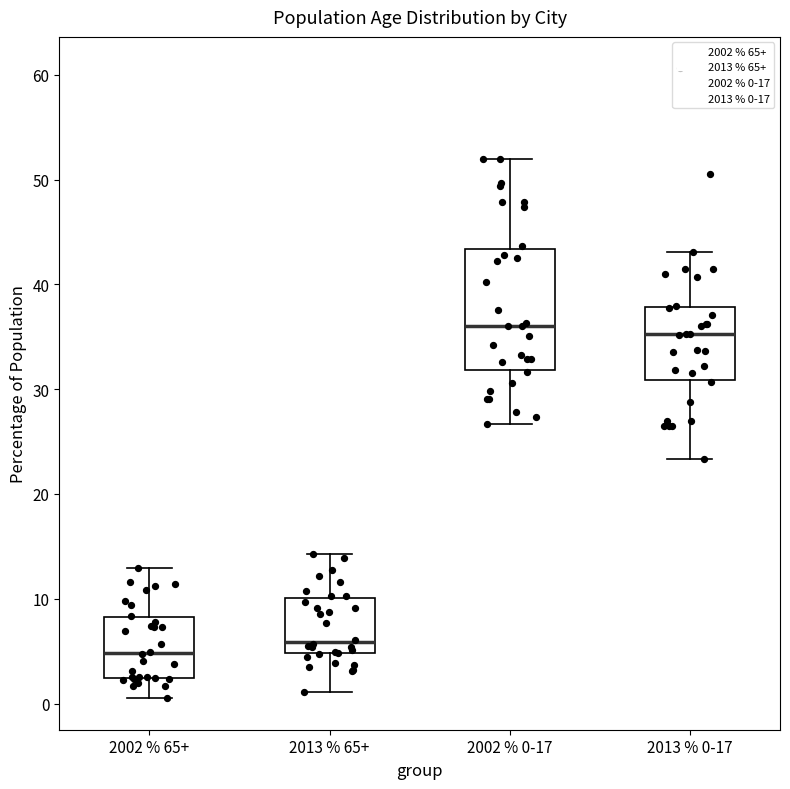

Which box has the lowest median line?

2002 % 65+